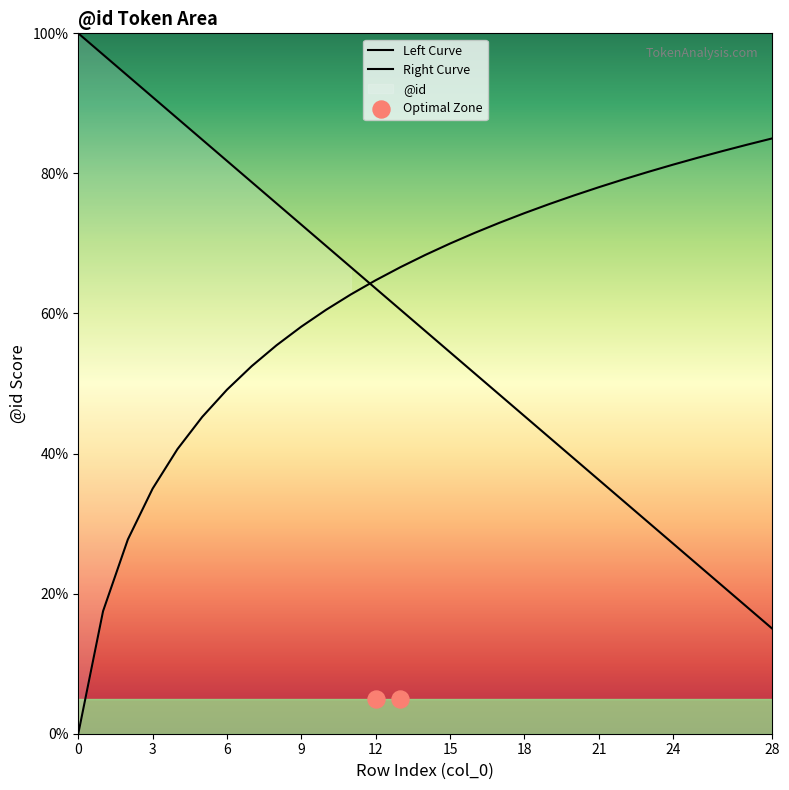

What is the change in value from 15 to 23?

-24.3